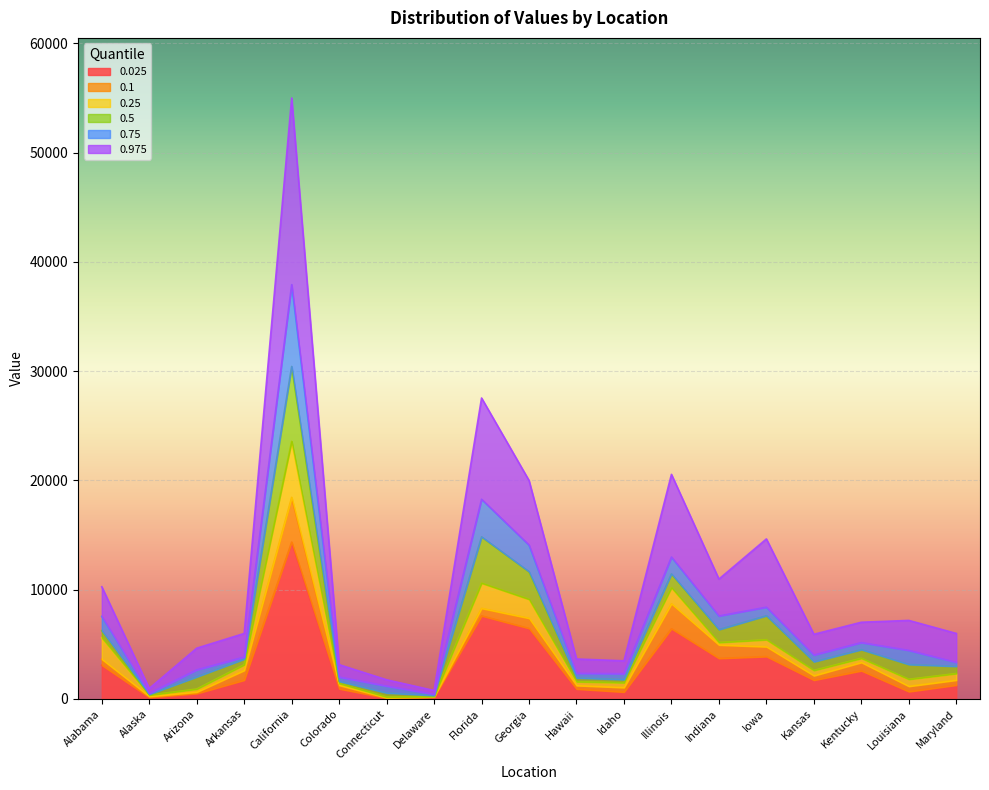

List the labels in order of 0.975 value, largest first.

California, Florida, Illinois, Georgia, Iowa, Indiana, Alabama, Louisiana, Kentucky, Maryland, Arkansas, Kansas, Arizona, Hawaii, Idaho, Colorado, Connecticut, Alaska, Delaware